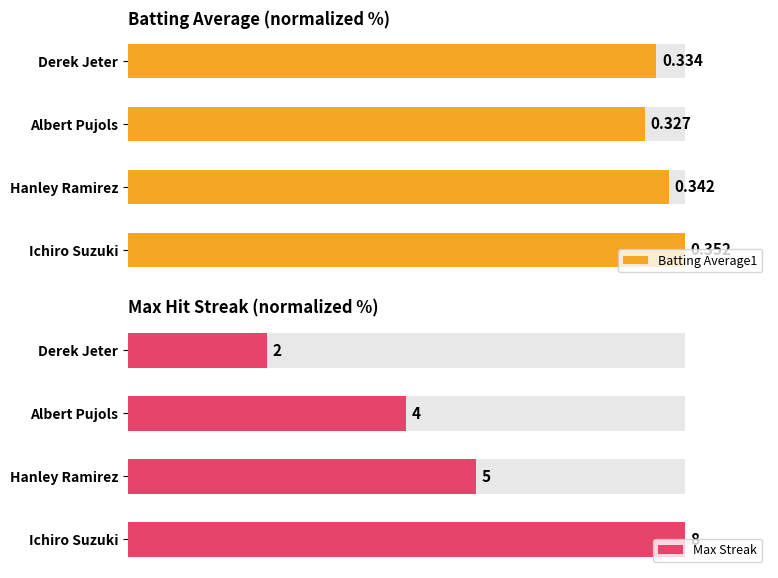

How many values in the Batting Average1 series are below 97?

2